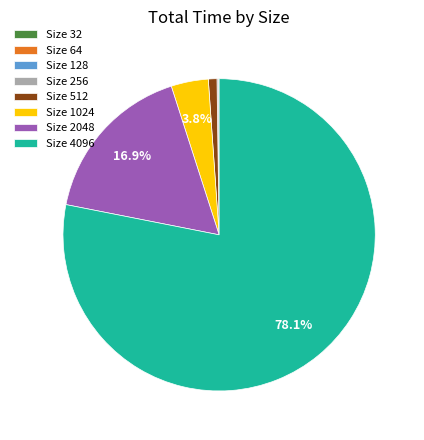

What is the largest slice in the pie chart?

Size 4096